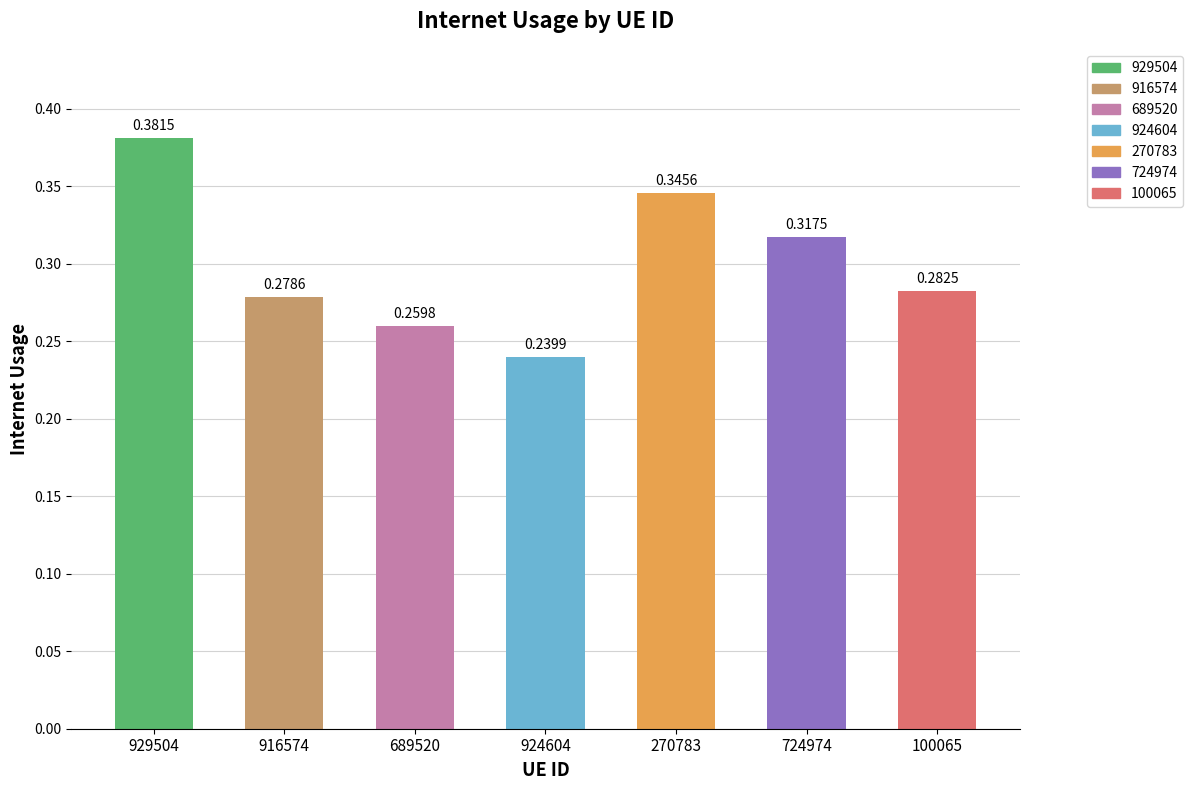

Is it true that the value at 724974 is 0.3?

True